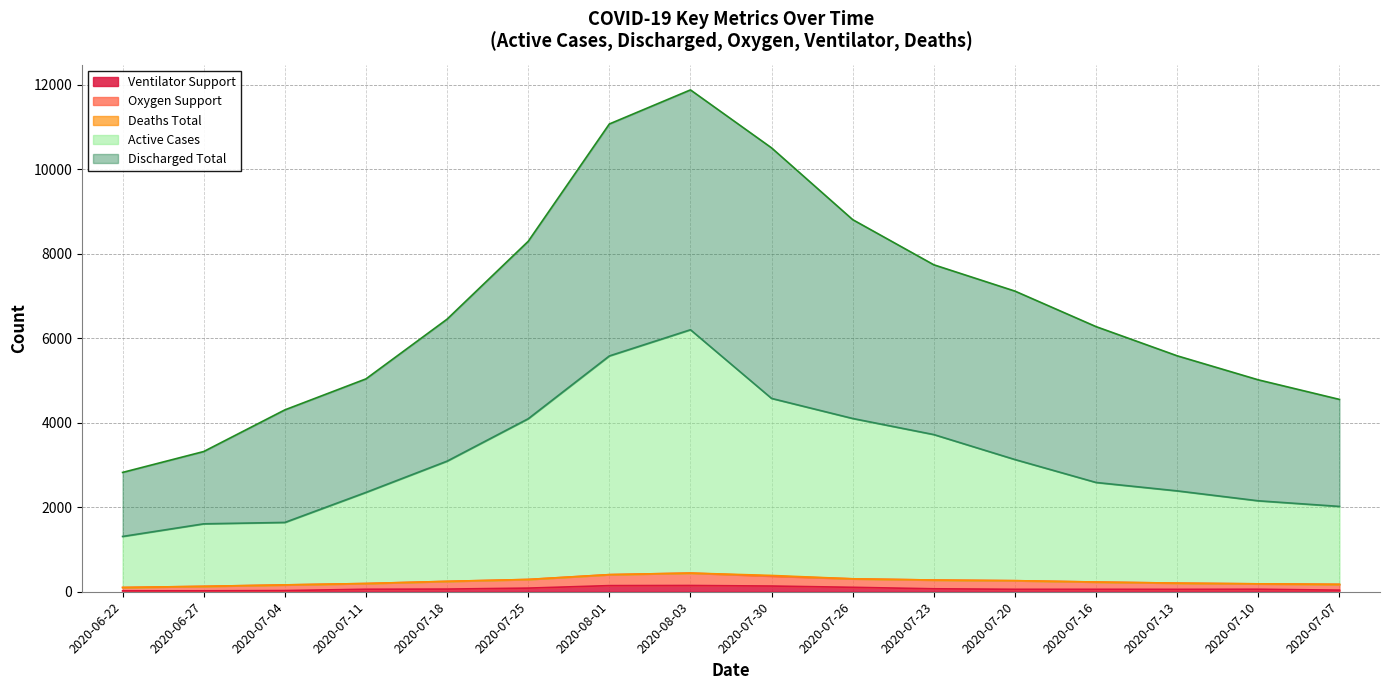

Reading right to left, what are all the values shown in this chart?

Active Cases: 2020	2153	2388	2587	3130	3721	4102	4577	6203	5583	4096	3092	2352	1641	1608	1309
Discharged Total: 4554	5017	5586	6277	7118	7741	8810	10509	11882	11075	8297	6454	5040	4306	3320	2825
Oxygen Support: 175	187	204	230	262	277	306	370	442	405	291	246	195	162	128	101
Ventilator Support: 38	59	57	58	58	70	105	135	148	145	86	63	59	28	22	21
Deaths Total: 175	187	204	230	262	277	306	386	442	405	291	246	195	162	128	101